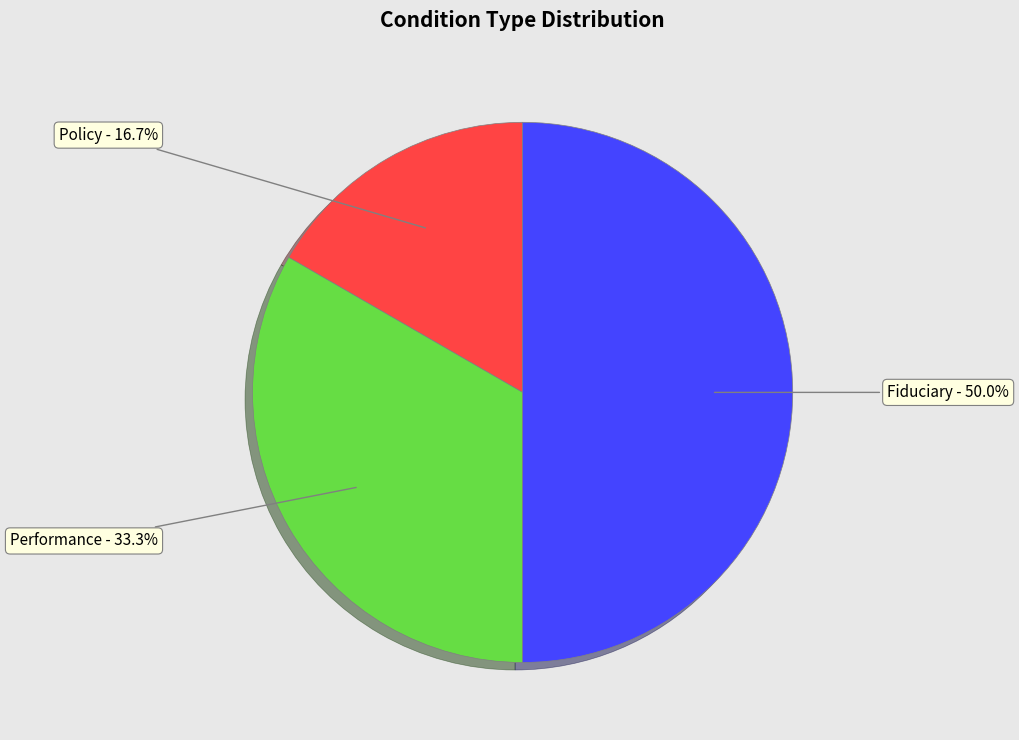

How many segments does this pie chart have?

3